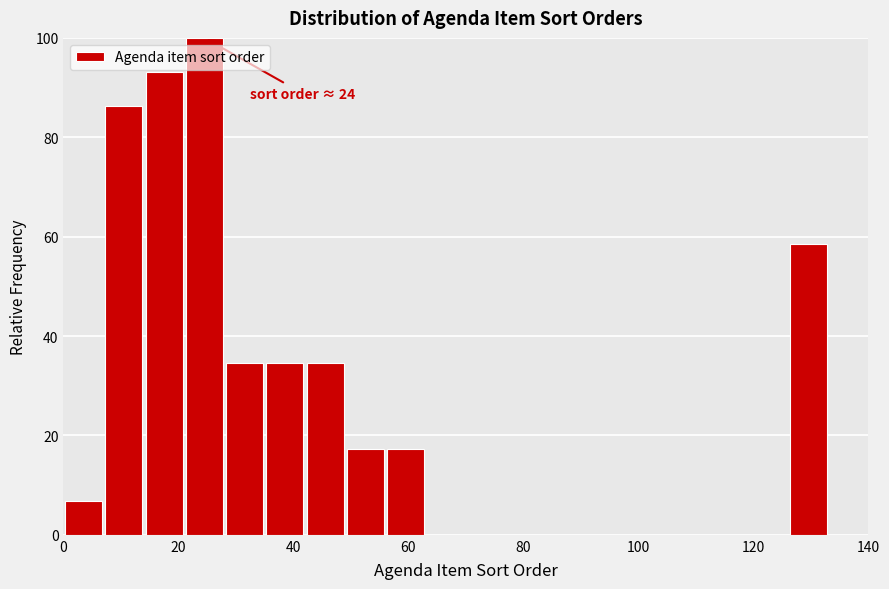

Around what value on the x-axis is the tallest bar? Give the approximate position of its centre, as read against the axis.

24